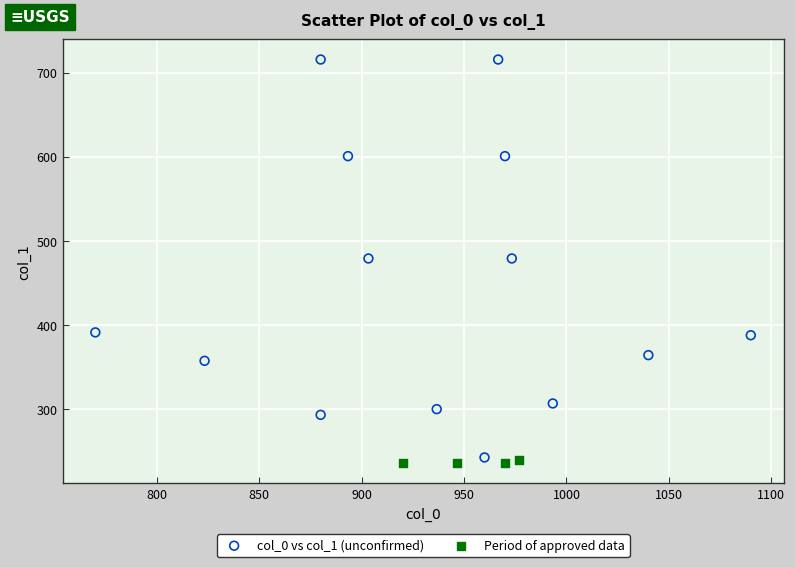

Which series contains the highest Y value?

col_0 vs col_1 (unconfirmed)